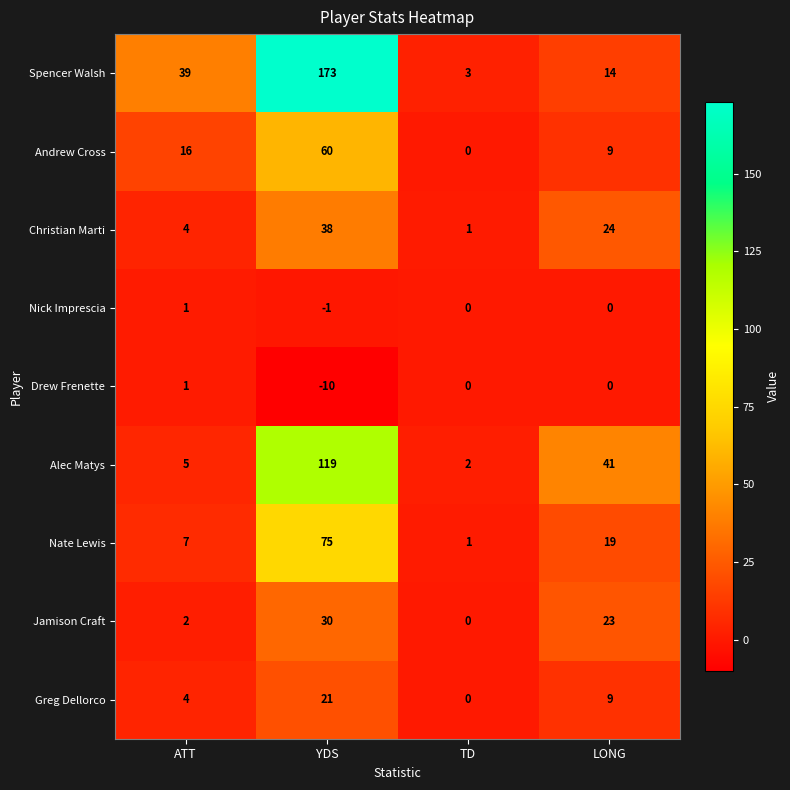

What is the maximum value shown in the chart?

173